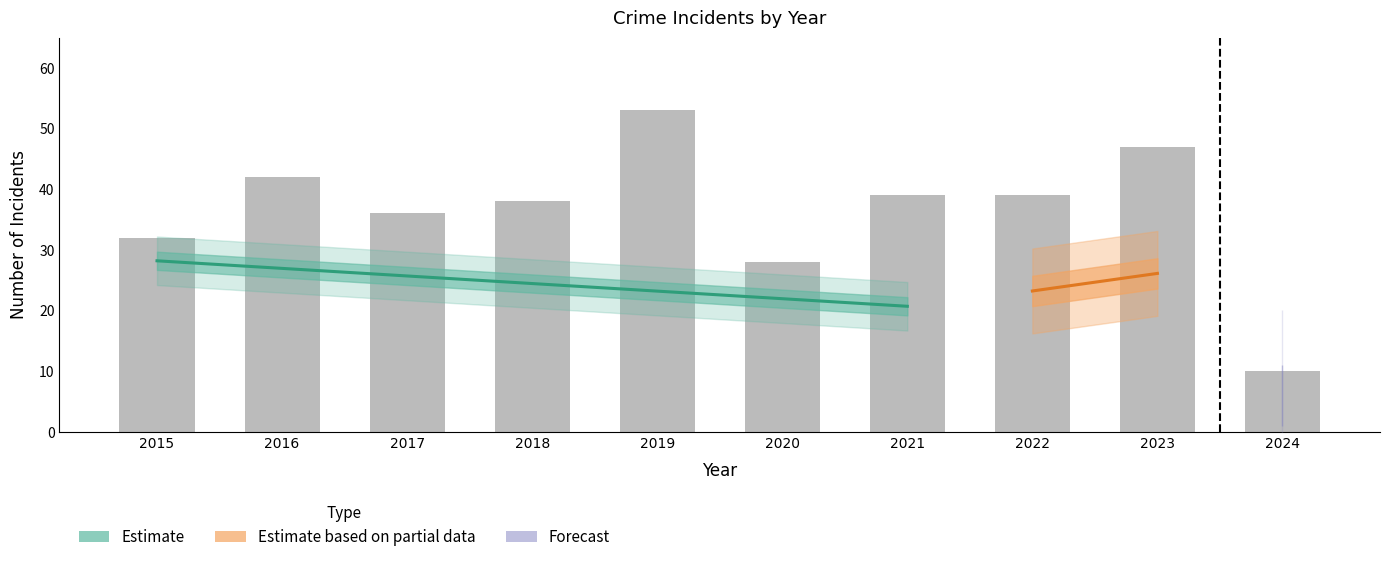

How many distinct data groups are displayed?

4